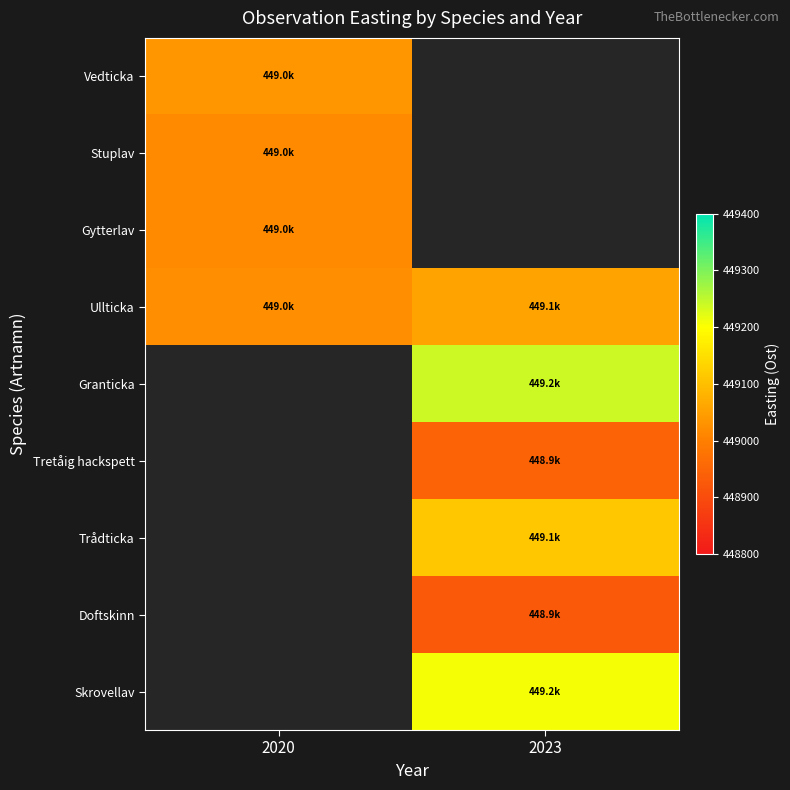

What is the spread (max minus min) of values at 2020?

19.3